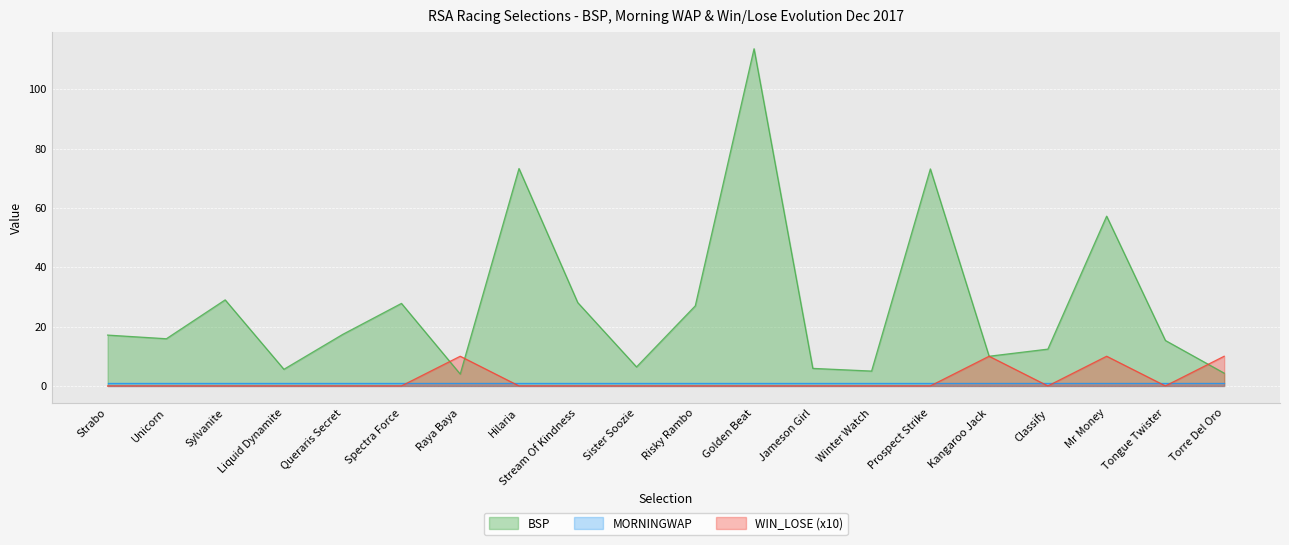

At which category does BSP reach its first local valley?

Unicorn